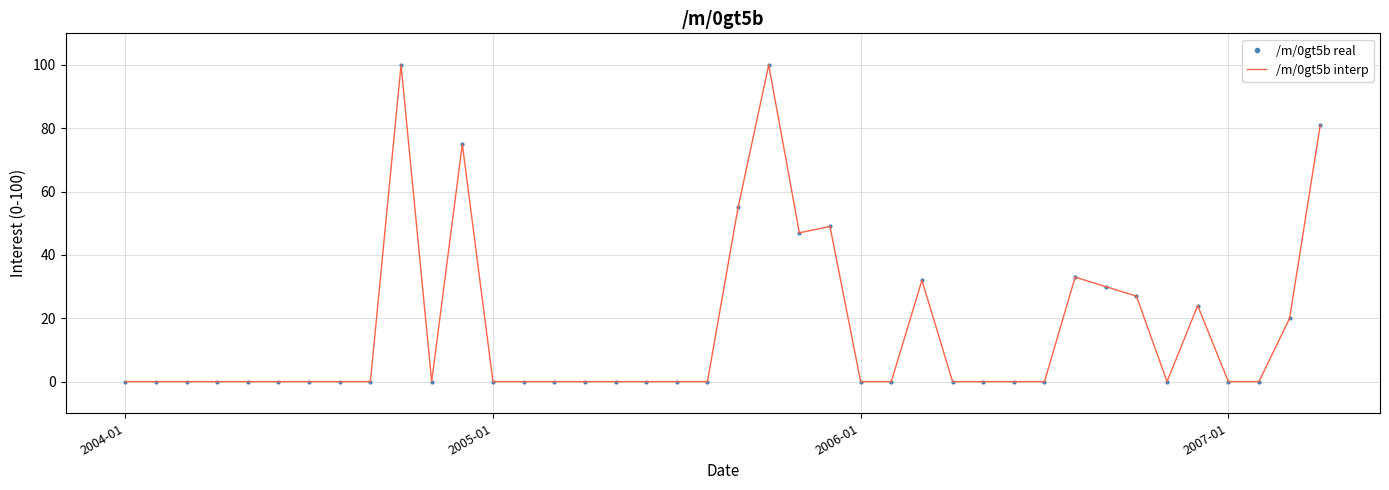

Where is /m/0gt5b interp nearest to the value 50?

23